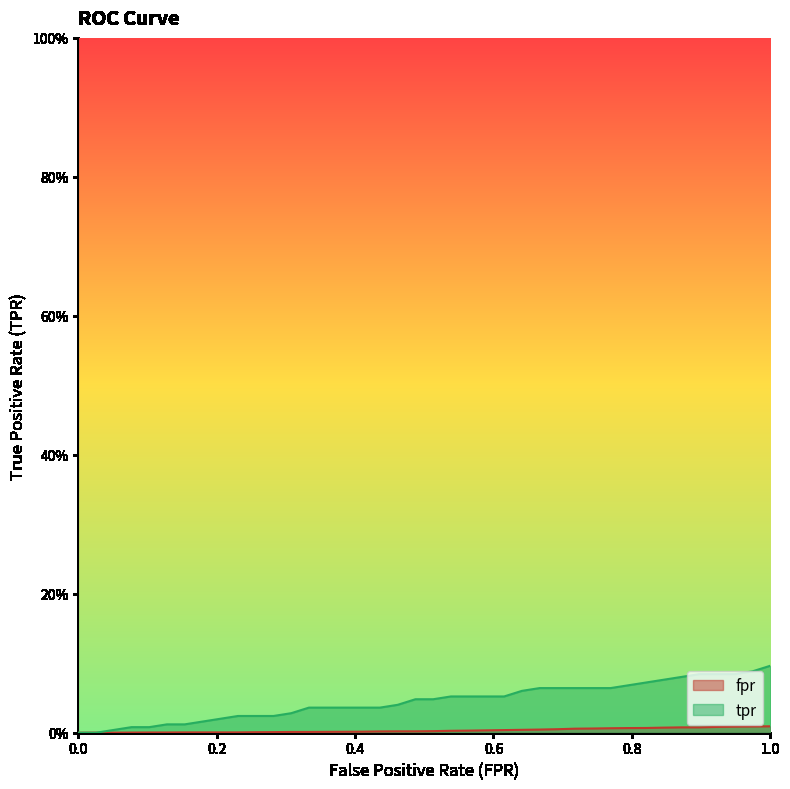

Reading left to right, list all the values displayed in this chart.

fpr: 0.0	0.0	0.0	0.0	0.0	0.0	0.0	0.0	0.0	0.0	0.0	0.0	0.0	0.0	0.0	0.0	0.0	0.0	0.0	0.0	0.0	0.0	0.0	0.0	0.0	0.0	0.0	0.0	0.0	0.0	0.0	0.0	0.0	0.0	0.0	0.0	0.0	0.0	0.0	0.0
tpr: 0.0	0.0	0.0	0.0	0.0	0.0	0.0	0.0	0.0	0.0	0.0	0.0	0.0	0.0	0.0	0.0	0.0	0.0	0.0	0.0	0.0	0.1	0.1	0.1	0.1	0.1	0.1	0.1	0.1	0.1	0.1	0.1	0.1	0.1	0.1	0.1	0.1	0.1	0.1	0.1